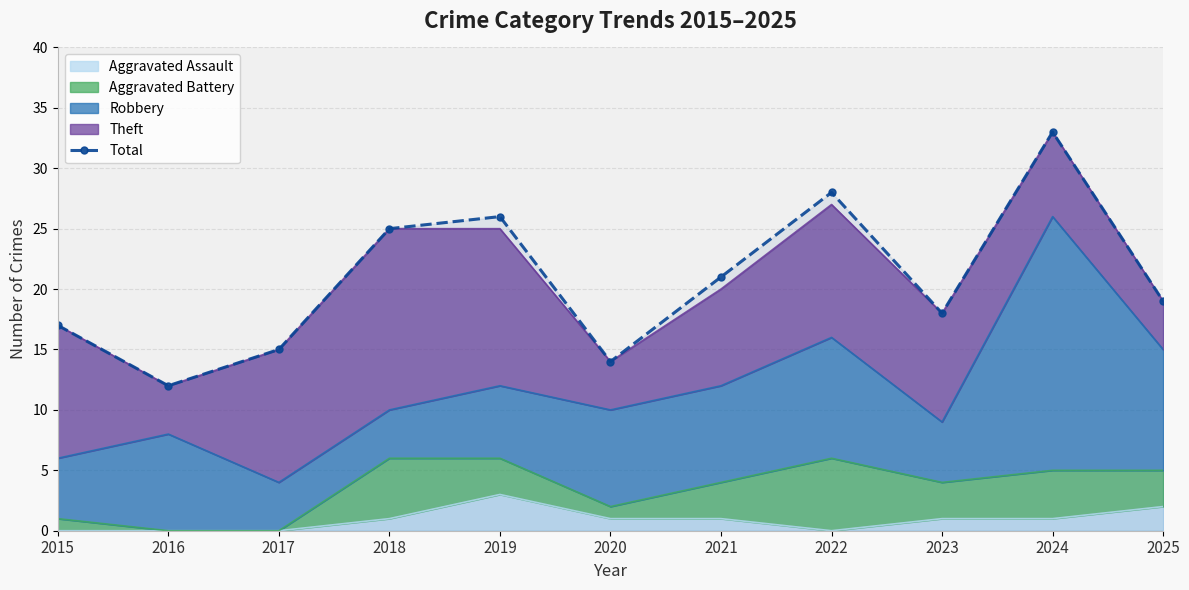

List the labels in order of value, smallest first.

2016, 2020, 2017, 2015, 2023, 2025, 2021, 2018, 2019, 2022, 2024